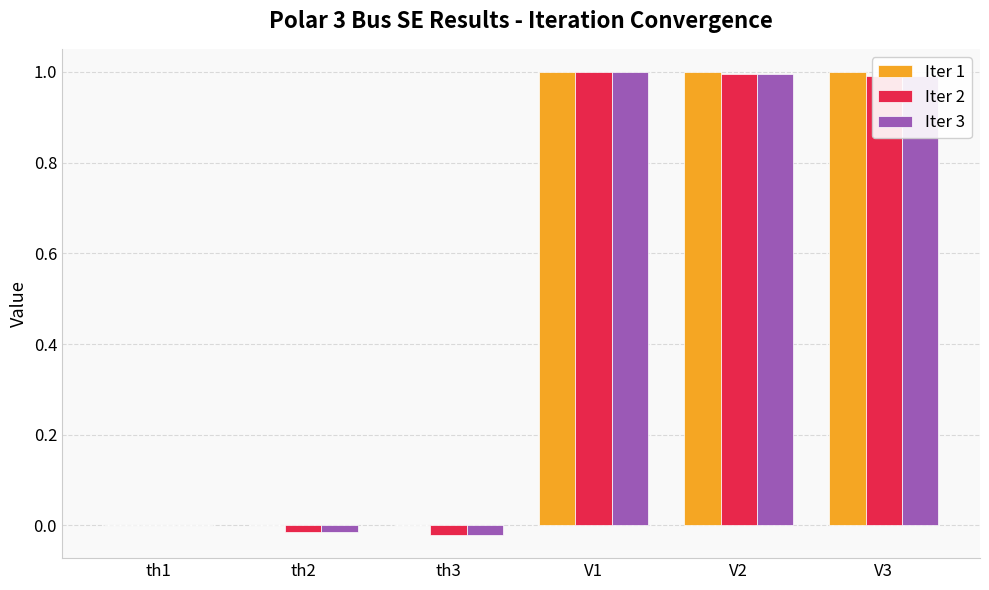

Is it true that Iter 3 equals 1.5 at V1?

False